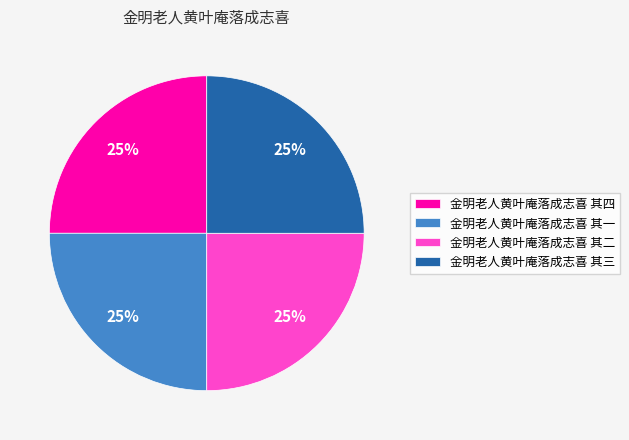

To the nearest percent, what percentage of the pie is 金明老人黄叶庵落成志喜 其三?

25%